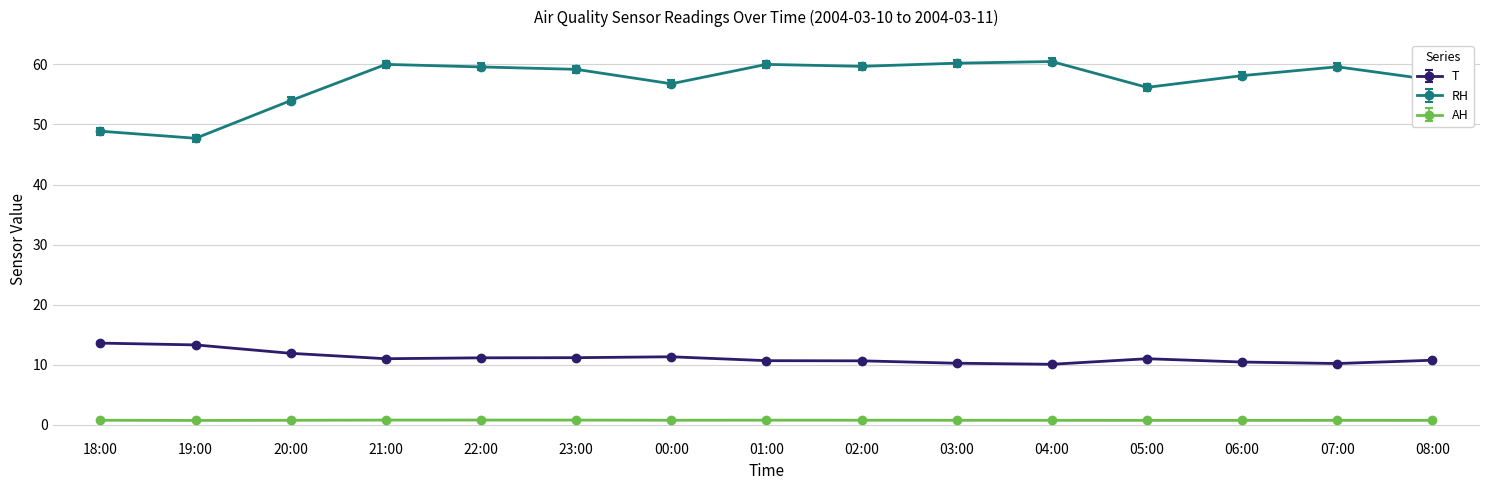

What is the spread (max minus min) of values at 19:00?

47.0